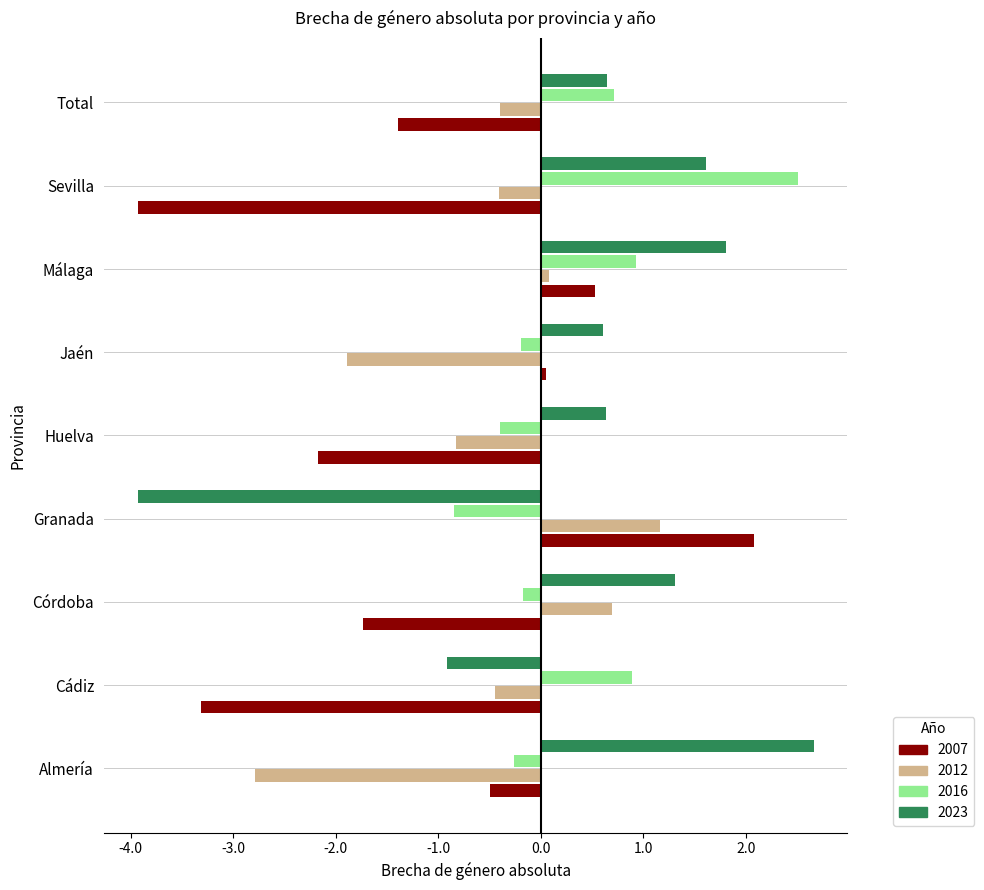

Is the value of 2016 at Sevilla greater than the value of 2023 at Granada?

Yes